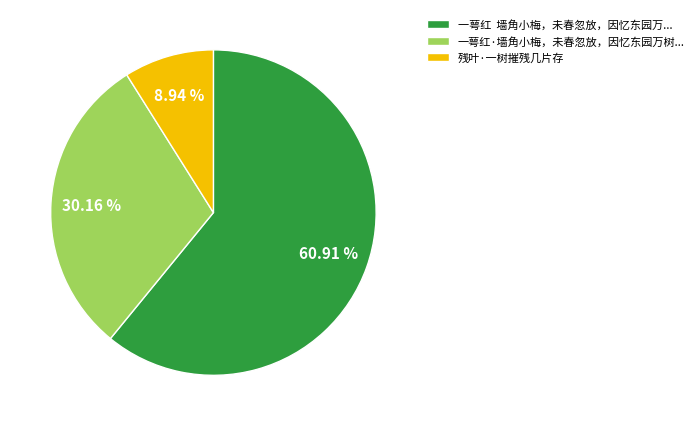

True or false: 残叶·一树摧残几片存 accounts for 21% of the total.

False